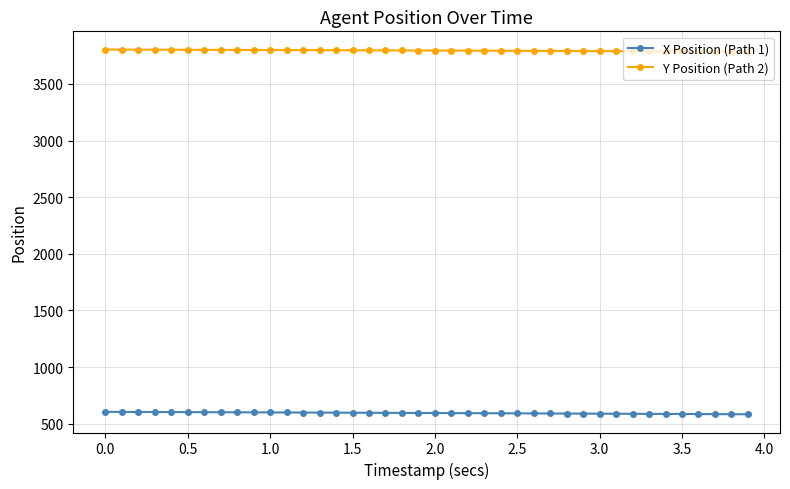

Which series has the largest total across all categories?

Y Position (Path 2)